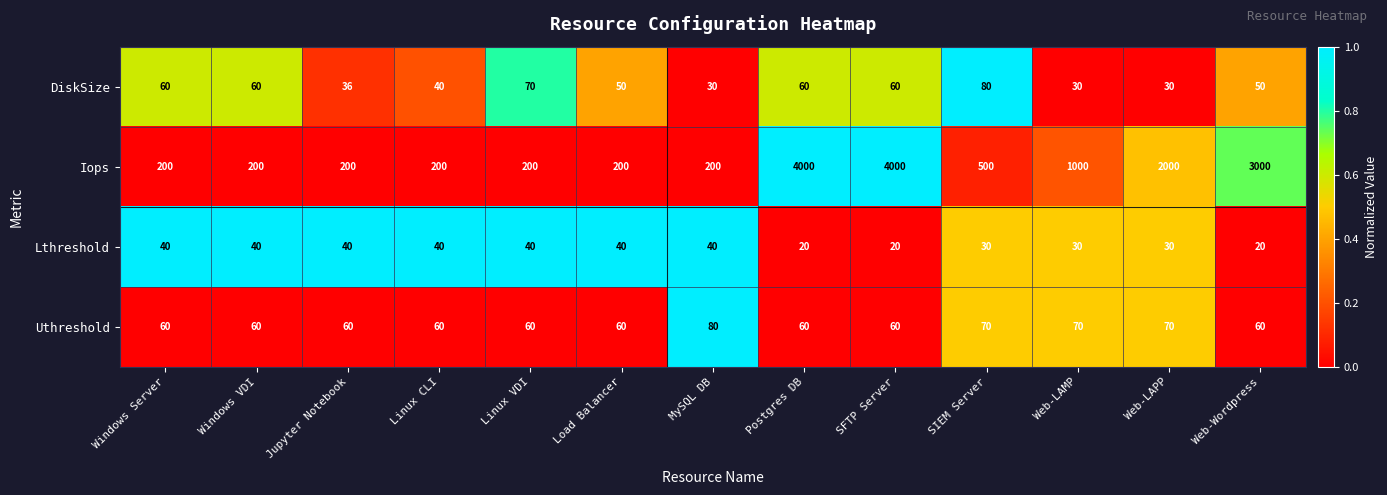

Is the value of Lthreshold at Windows VDI greater than the value of Iops at Windows VDI?

No